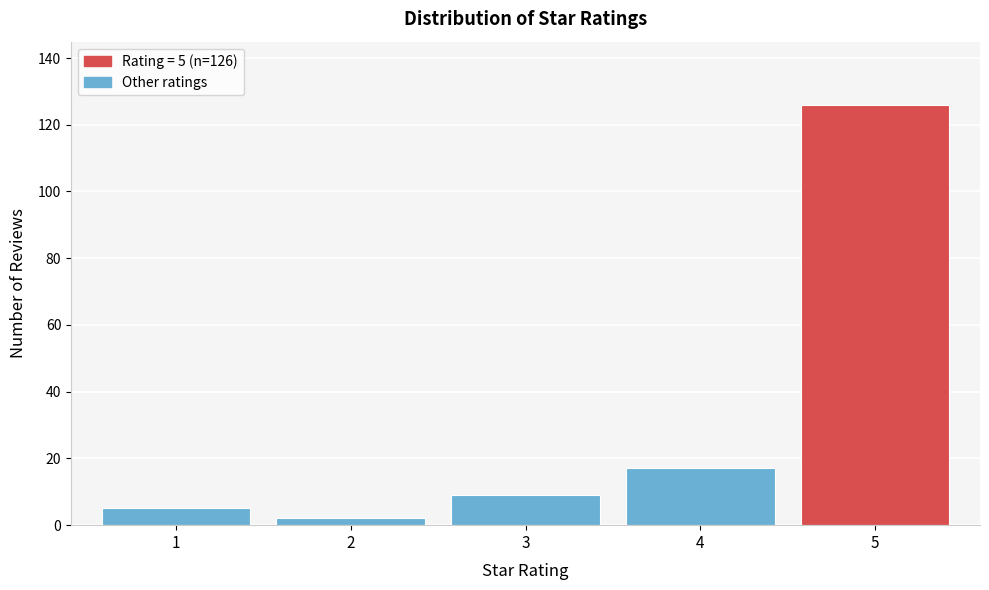

Reading left to right, list all the values displayed in this chart.

1=5	2=2	3=9	4=17	5=126